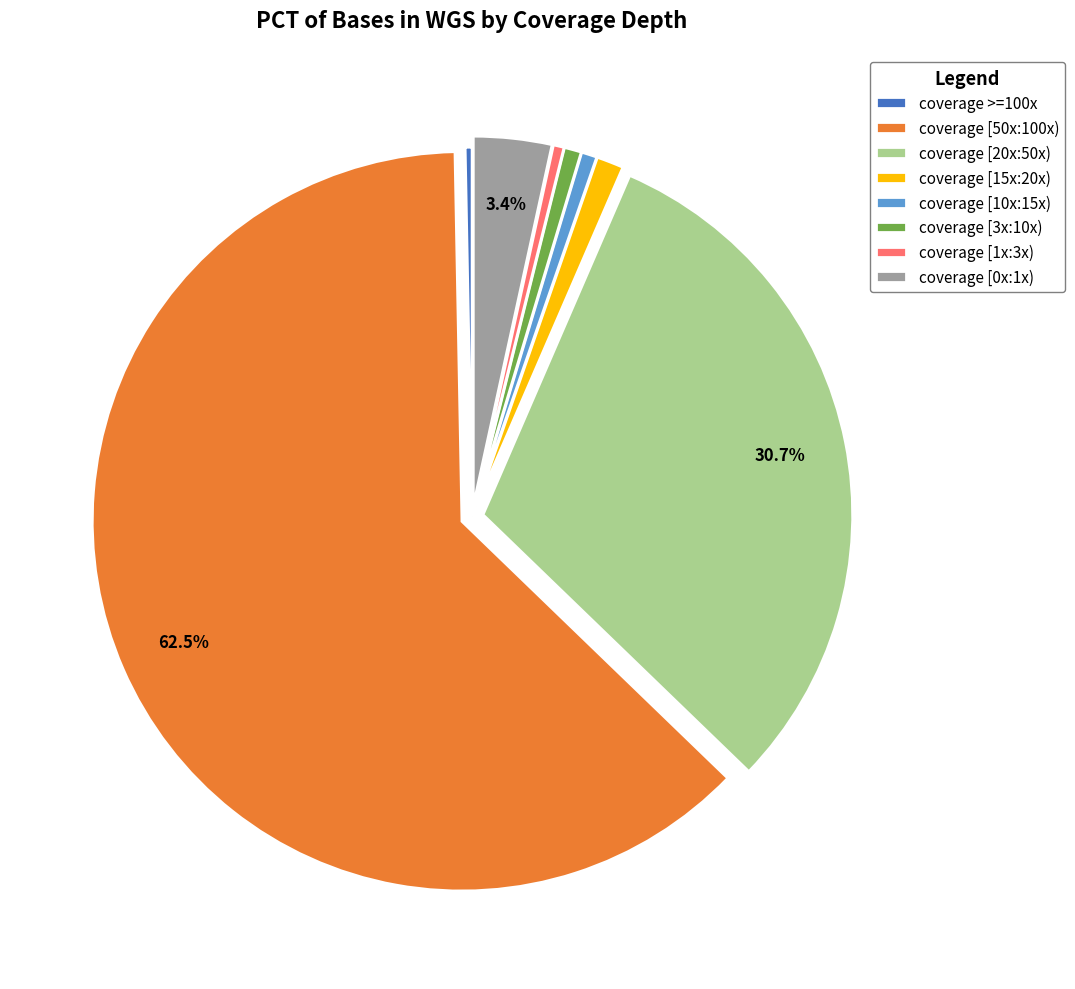

Which has a higher value, coverage [50x:100x) or coverage [3x:10x)?

coverage [50x:100x)